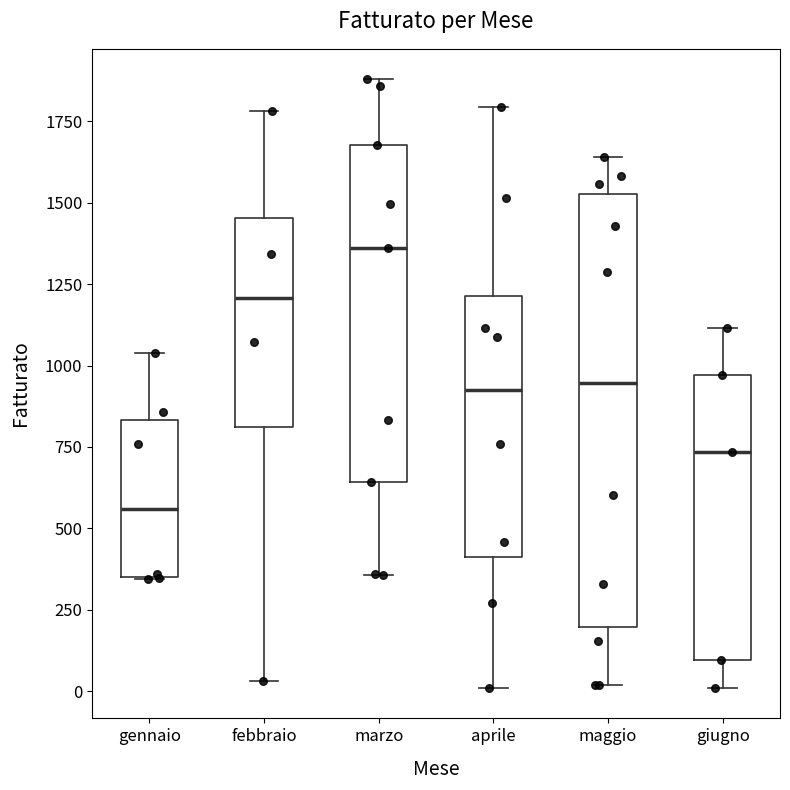

Reading left to right, read every box against the y-axis: the position of its median line, the range the box covers, and the ends of its whiskers. The values are not printed on the chart, so give them approximately, as read against the axis.

gennaio: median 550, box 350 to 850, whiskers 350 to 1050
febbraio: median 1200, box 800 to 1450, whiskers 50 to 1800
marzo: median 1350, box 650 to 1700, whiskers 350 to 1900
aprile: median 900, box 400 to 1200, whiskers 0 to 1800
maggio: median 950, box 200 to 1550, whiskers 0 to 1650
giugno: median 750, box 100 to 950, whiskers 0 to 1100